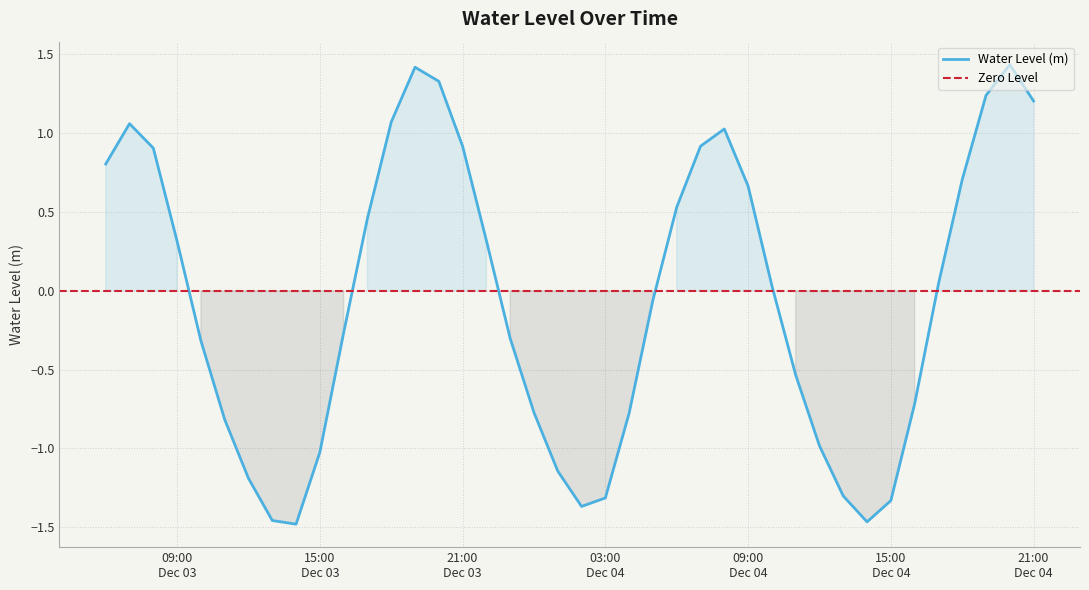

List the labels in order of value, largest first.

2024-12-04 20:00:00, 2024-12-03 19:00:00, 2024-12-03 20:00:00, 2024-12-04 19:00:00, 2024-12-04 21:00:00, 2024-12-03 18:00:00, 2024-12-03 07:00:00, 2024-12-04 08:00:00, 2024-12-04 07:00:00, 2024-12-03 21:00:00, 2024-12-03 08:00:00, 2024-12-03 06:00:00, 2024-12-04 18:00:00, 2024-12-04 09:00:00, 2024-12-04 06:00:00, 2024-12-03 17:00:00, 2024-12-03 22:00:00, 2024-12-03 09:00:00, 2024-12-04 17:00:00, 2024-12-04 10:00:00, 2024-12-04 05:00:00, 2024-12-03 16:00:00, 2024-12-03 23:00:00, 2024-12-03 10:00:00, 2024-12-04 11:00:00, 2024-12-04 16:00:00, 2024-12-04 00:00:00, 2024-12-04 04:00:00, 2024-12-03 11:00:00, 2024-12-04 12:00:00, 2024-12-03 15:00:00, 2024-12-04 01:00:00, 2024-12-03 12:00:00, 2024-12-04 13:00:00, 2024-12-04 03:00:00, 2024-12-04 15:00:00, 2024-12-04 02:00:00, 2024-12-03 13:00:00, 2024-12-04 14:00:00, 2024-12-03 14:00:00